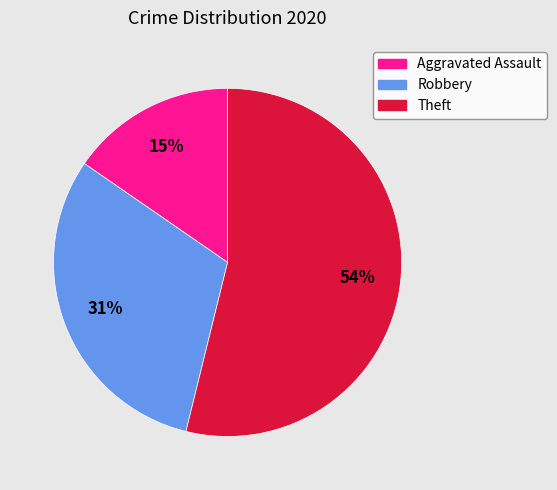

Rank the categories by value from highest to lowest.

Theft, Robbery, Aggravated Assault